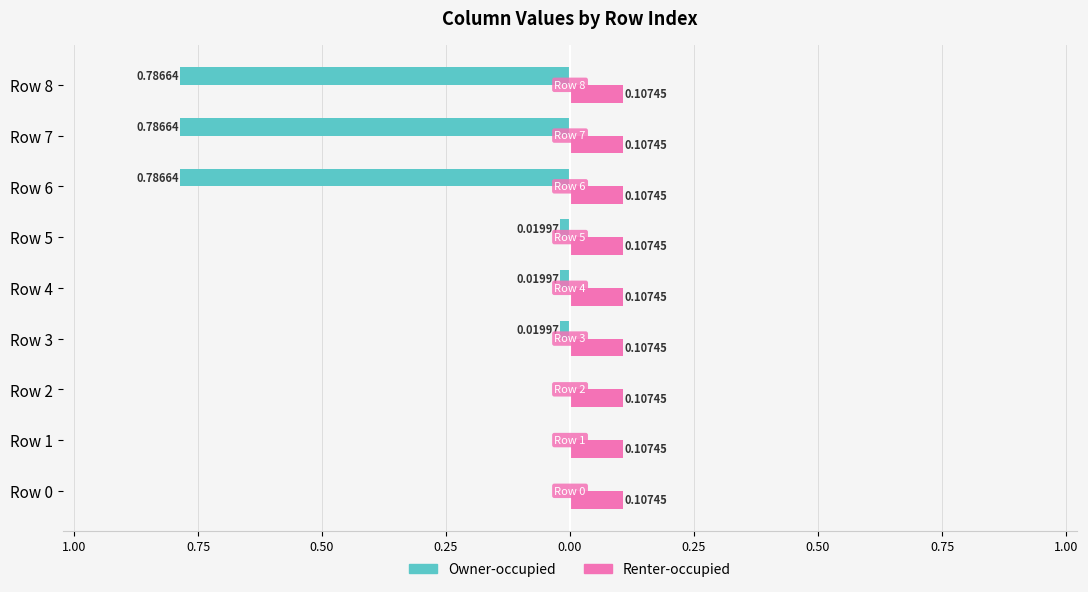

List the series in order of their overall mean, lowest first.

Owner-occupied, Renter-occupied